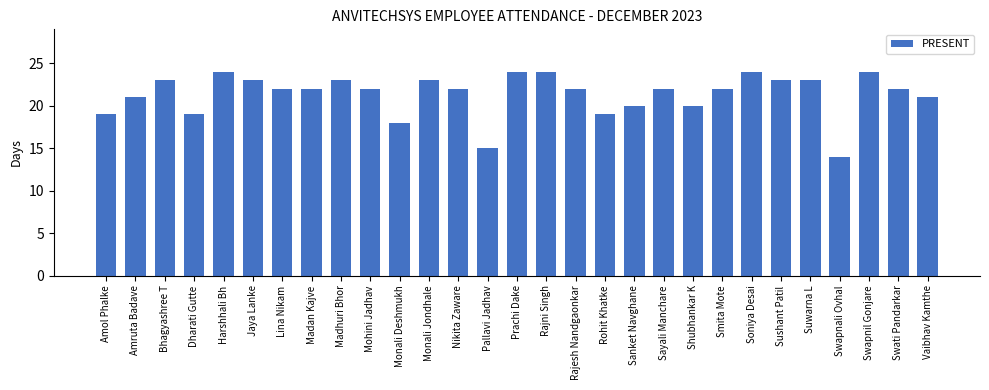

Is it true that the value at Swapnali Ovhal is 14?

True